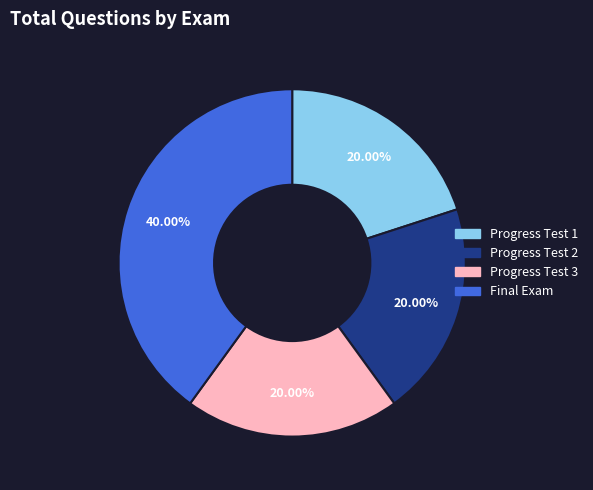

To the nearest percent, what is the combined percentage of Progress Test 1 and Final Exam?

60%